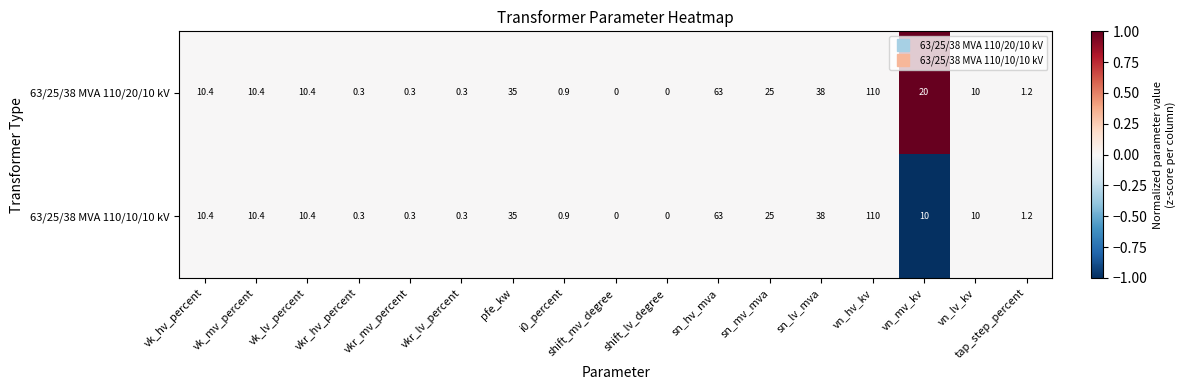

The 63/25/38 MVA 110/20/10 kV series shows 10.0 at vn_lv_kv. True or false?

True